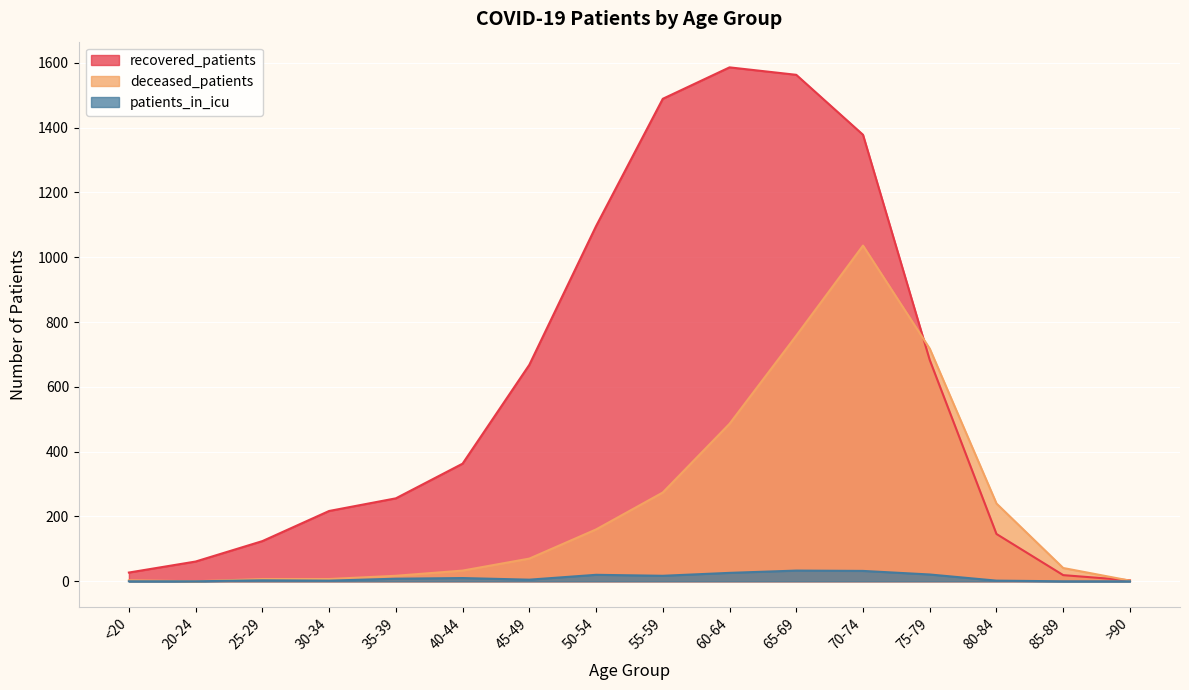

Where is the first local maximum for patients_in_icu?

25-29